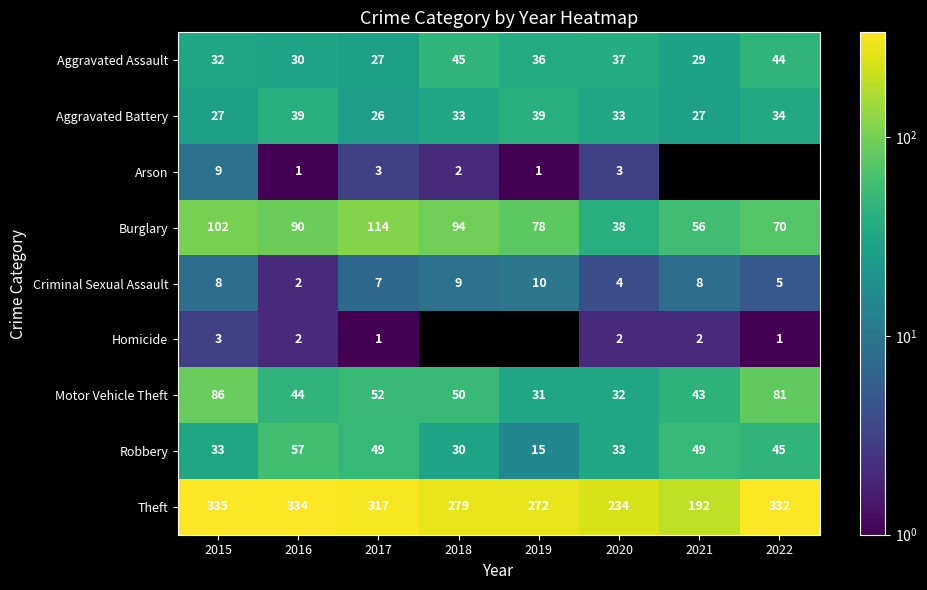

At how many categories does at least one series exceed 63?

8